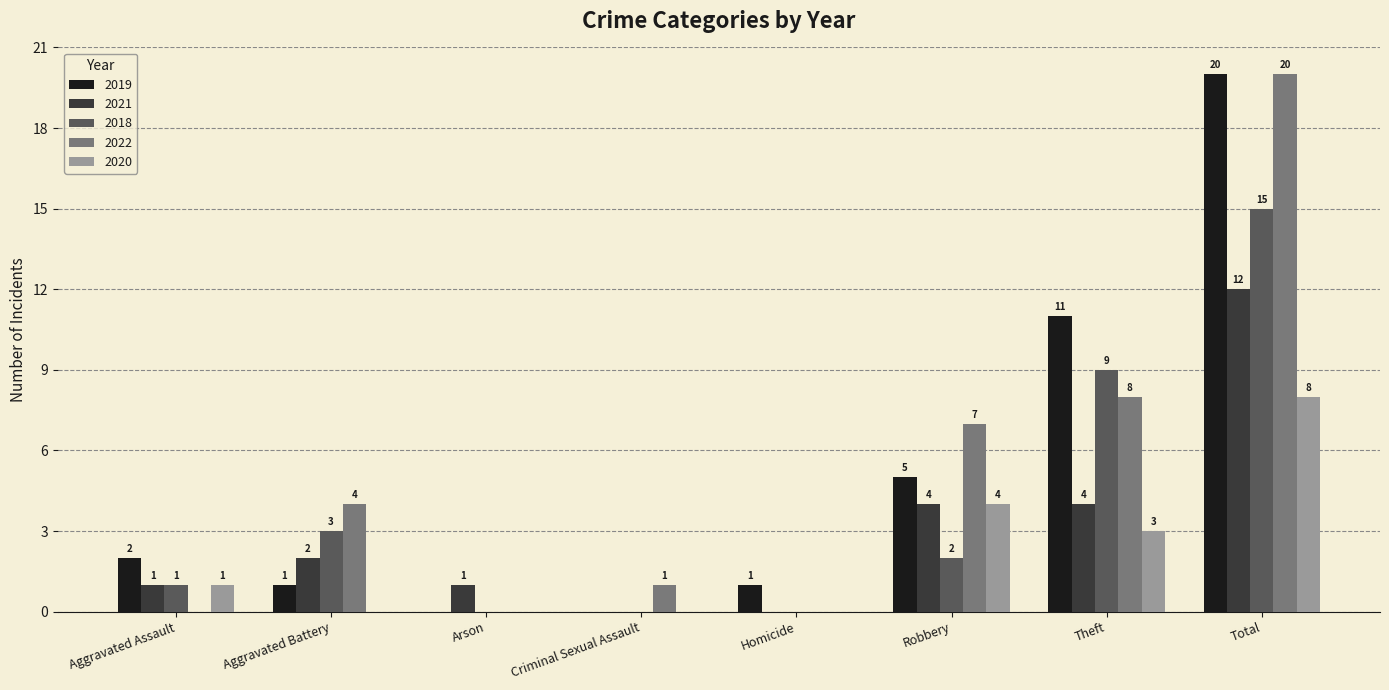

Reading left to right, list all the values displayed in this chart.

2019: 2	1	0	0	1	5	11	20
2021: 1	2	1	0	0	4	4	12
2018: 1	3	0	0	0	2	9	15
2022: 0	4	0	1	0	7	8	20
2020: 1	0	0	0	0	4	3	8